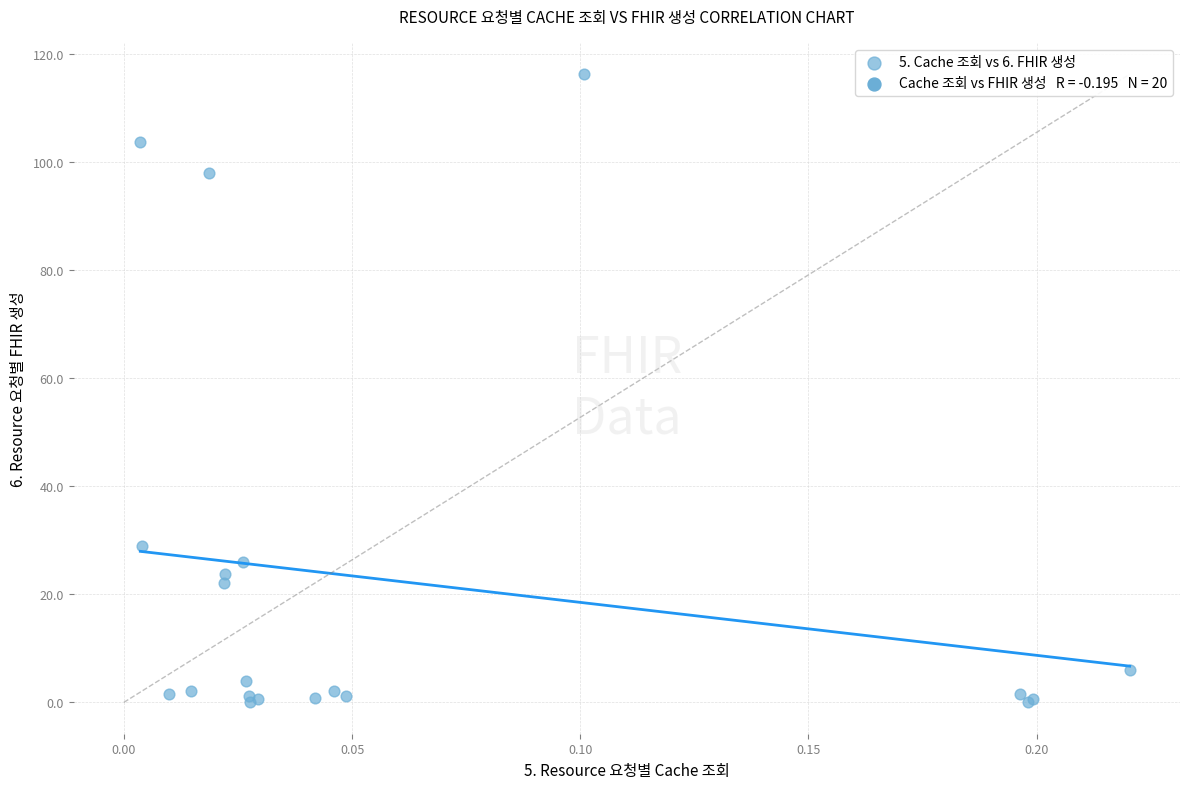

What Y value in the scatter plot is closest to 58?

29.0